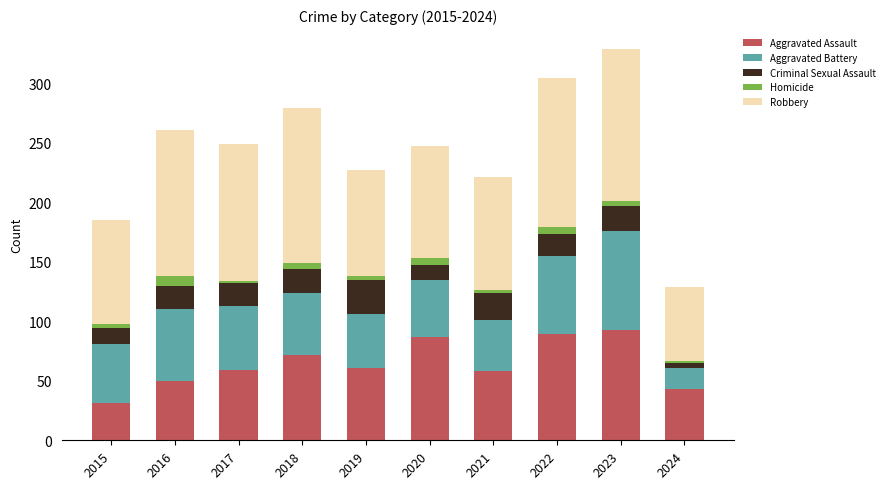

What is the sum of the Aggravated Assault values at 2018 and 2021?

130